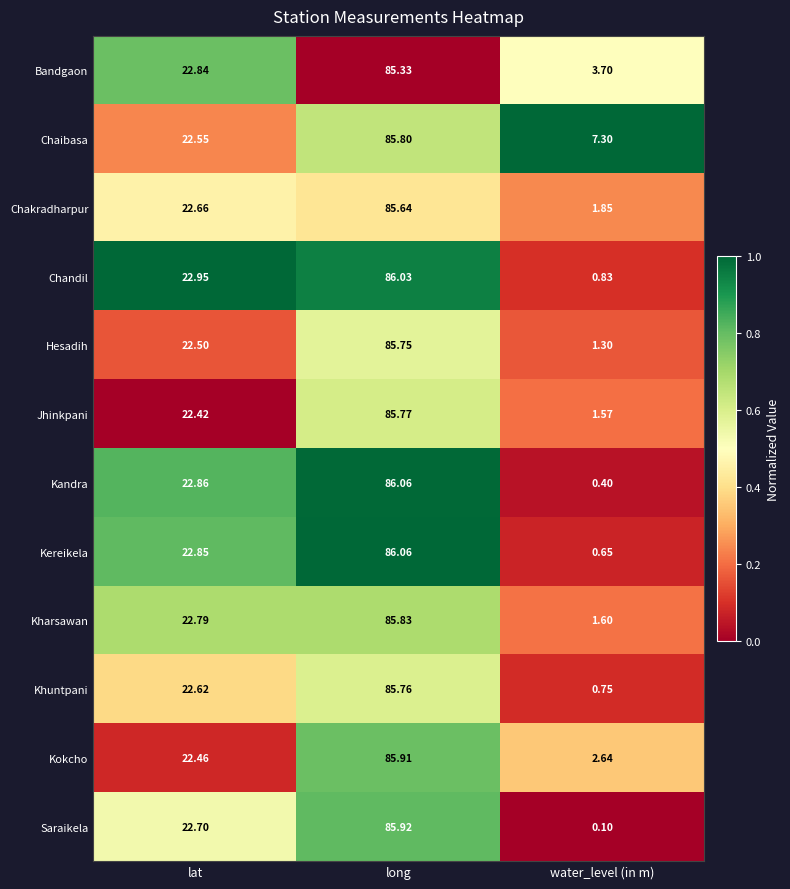

Which category has the highest value in the Kereikela series?

long